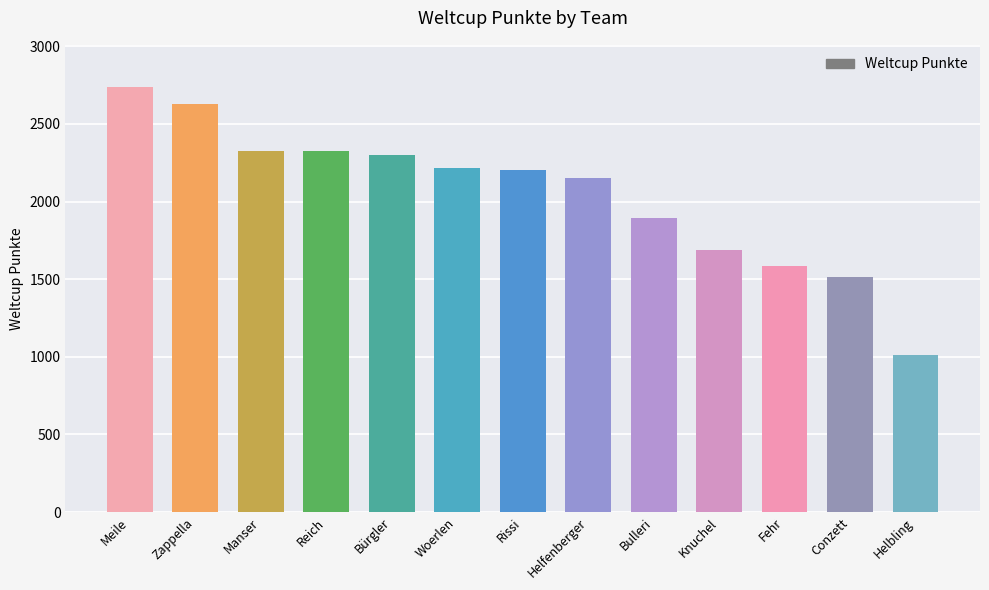

What is the difference between the second highest and minimum values?

1617